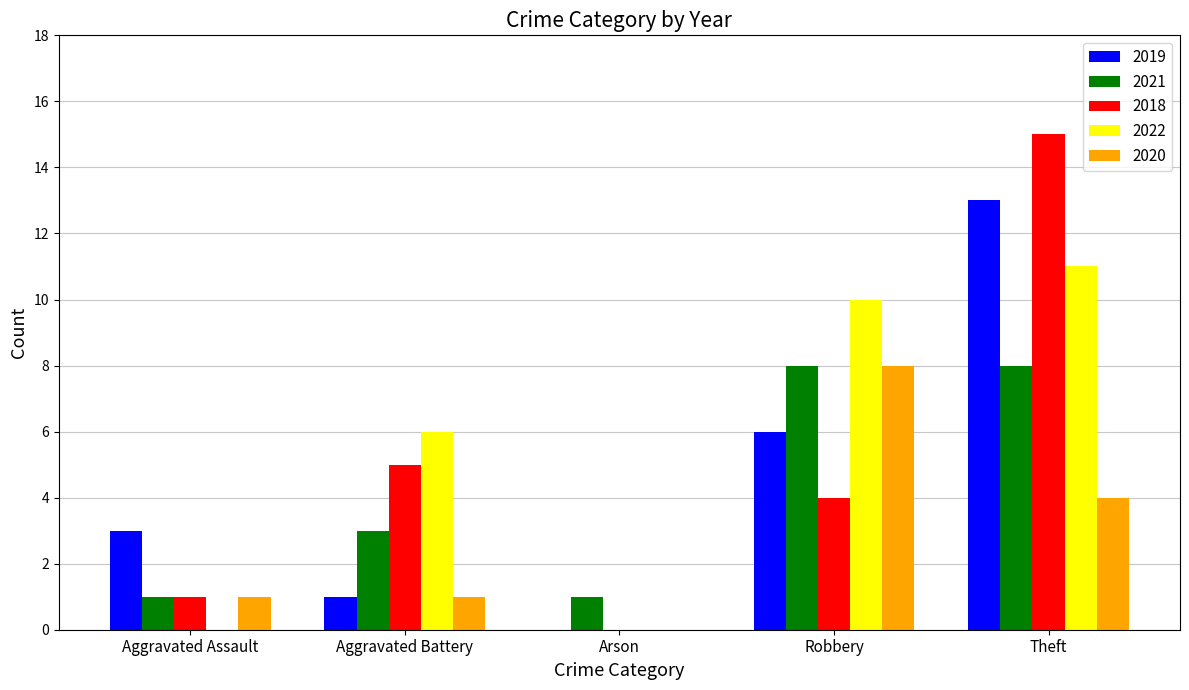

What is the highest value of the 2018 series?

15